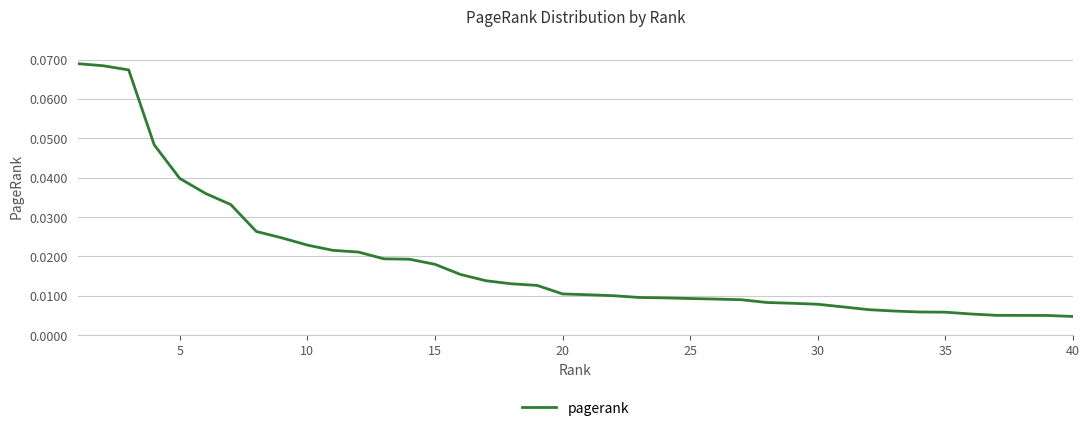

Does the chart display data point markers on the line(s)?

No